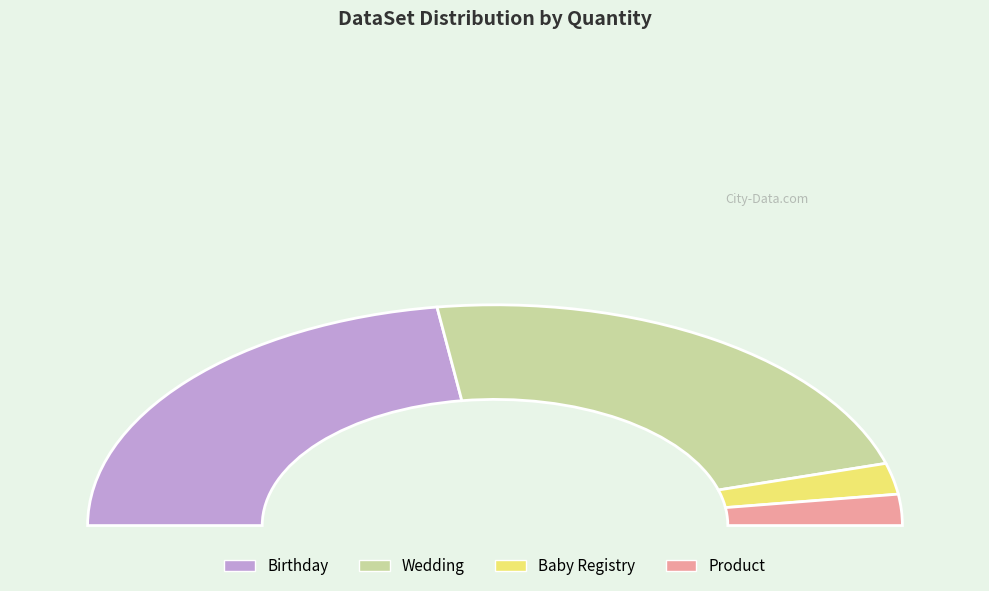

How many segments does this pie chart have?

4